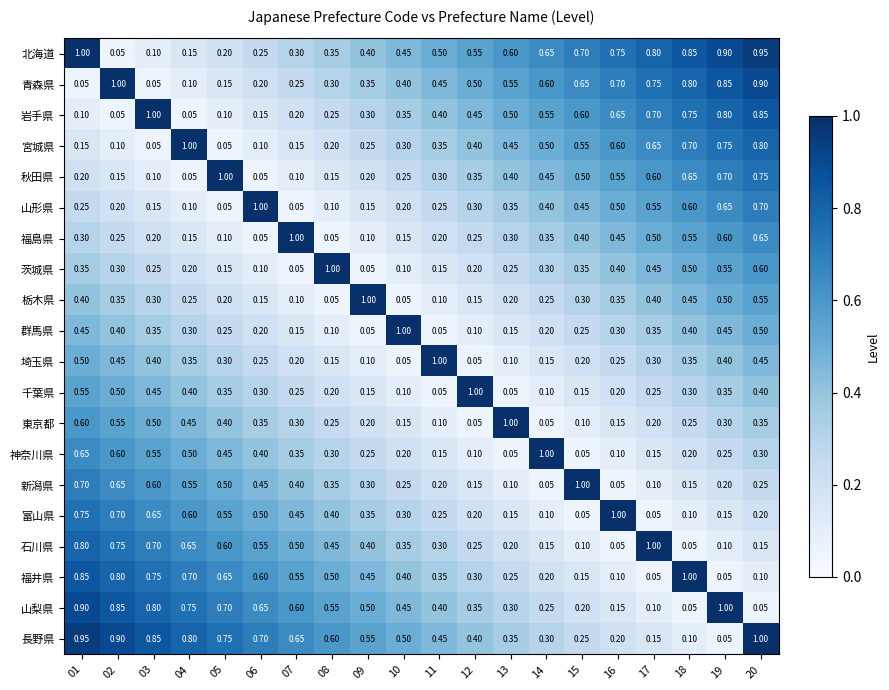

What is the difference between the highest and lowest values at 09?

0.9